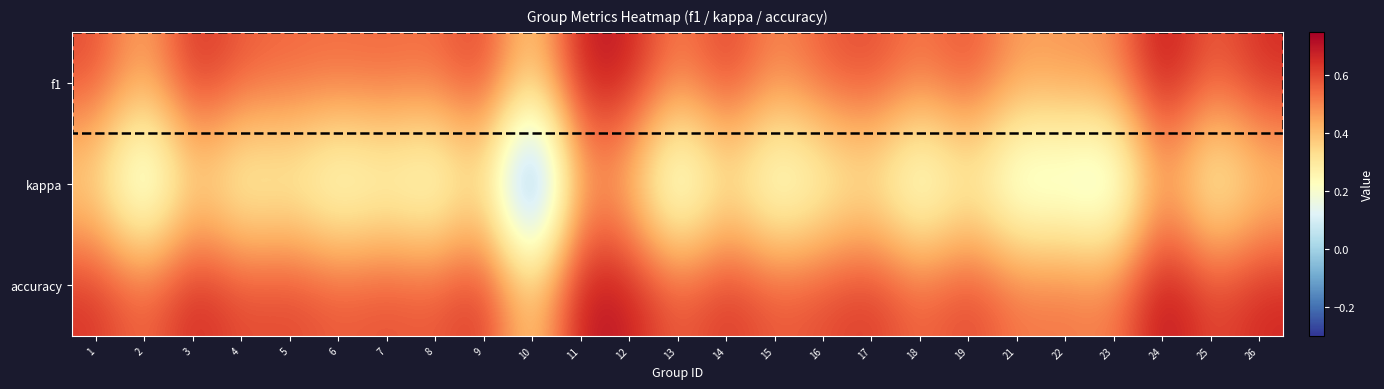

How many distinct data groups are displayed?

3